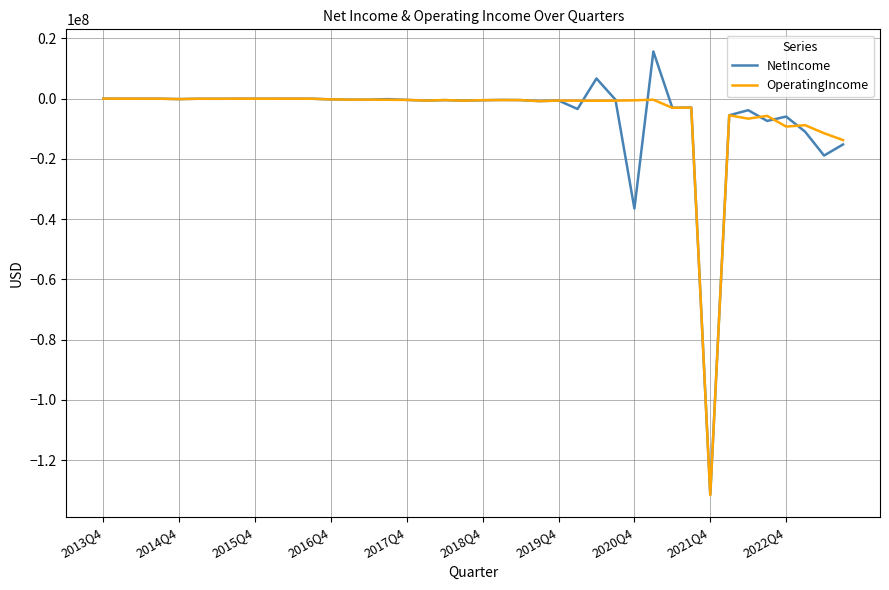

What is the highest value of the NetIncome series?

15613835